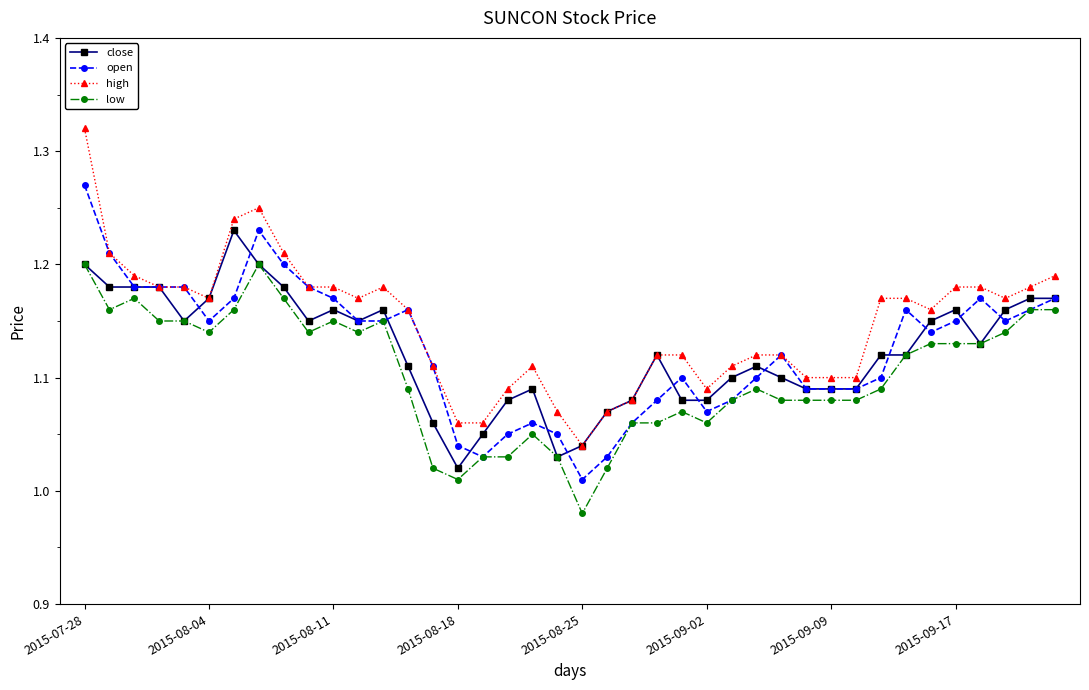

How many high values are between 1 and 2?

40